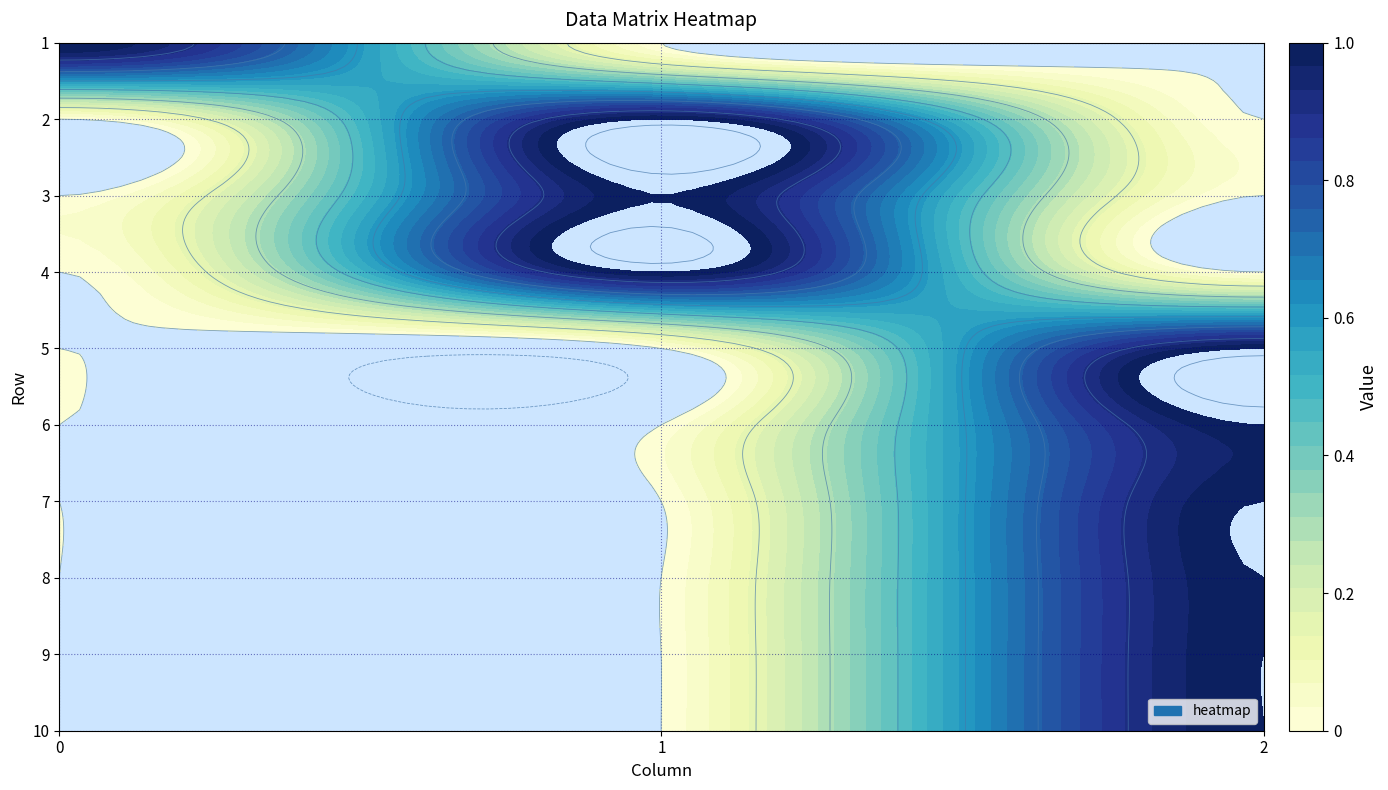

At which label does 7 reach its minimum?

1